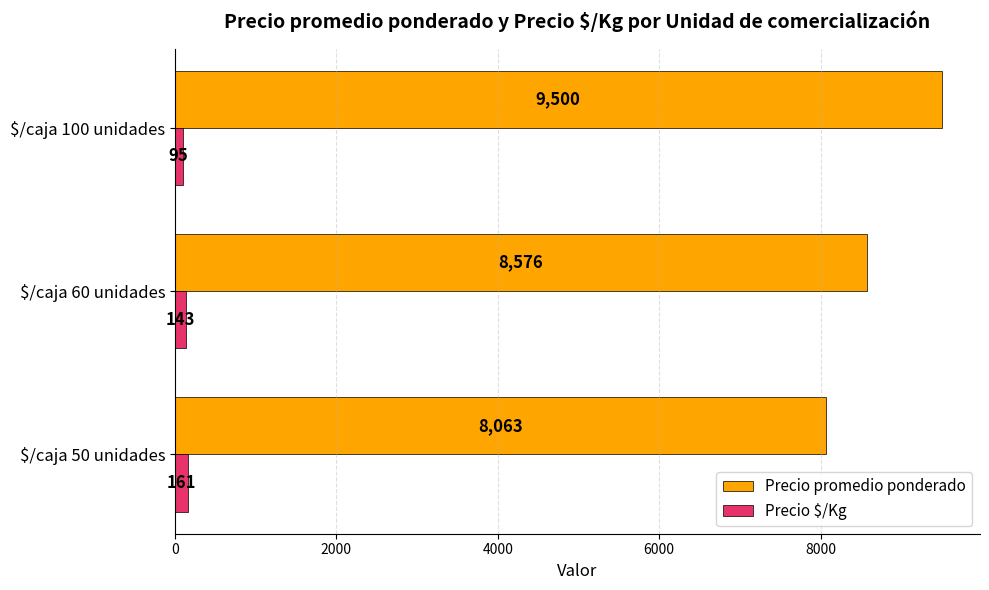

List the series in order of their overall mean, lowest first.

Precio $/Kg, Precio promedio ponderado